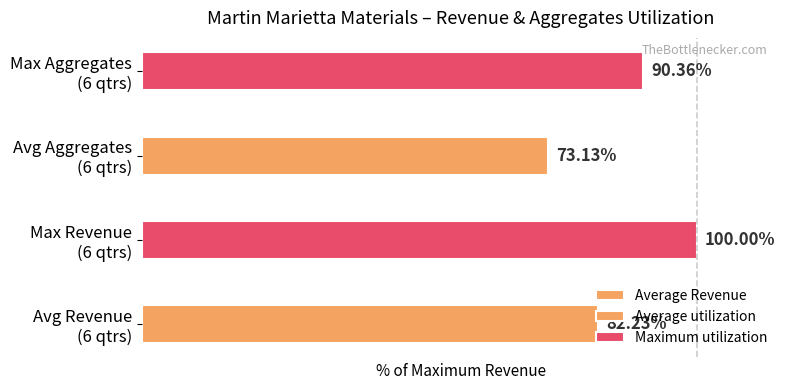

The value at Avg Aggregates (6 qtrs) is 73.1. True or false?

True